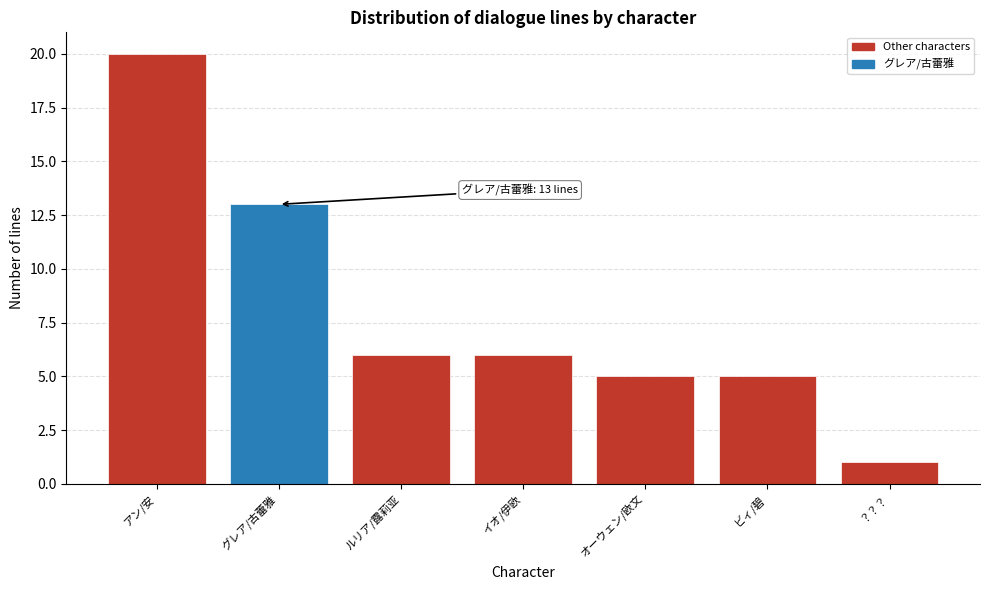

Reading left to right, what are all the values shown in this chart?

20	13	6	6	5	5	1